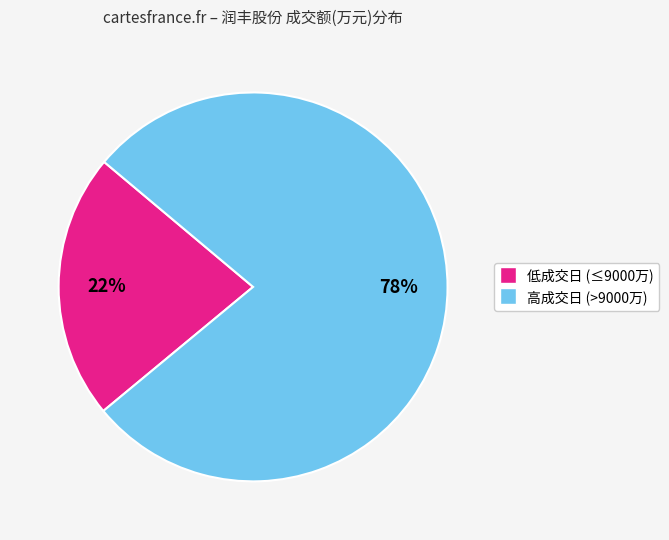

Does any single category account for the majority?

Yes